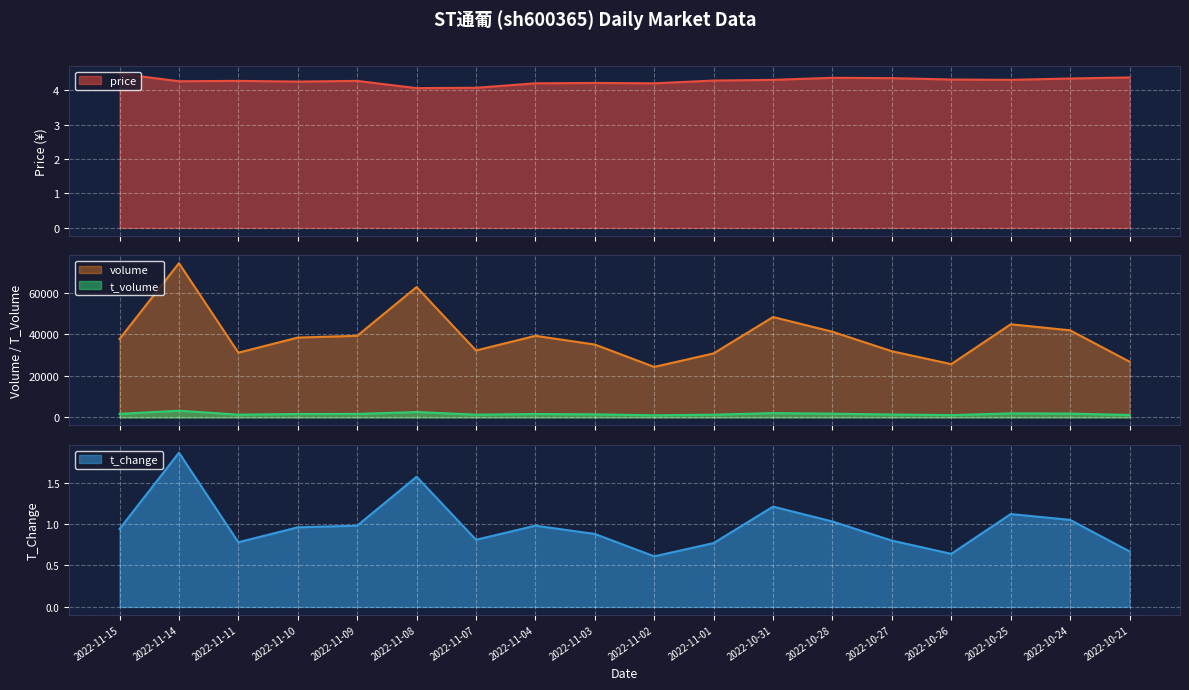

Which category has the highest value in the t_volume series?

2022-11-14